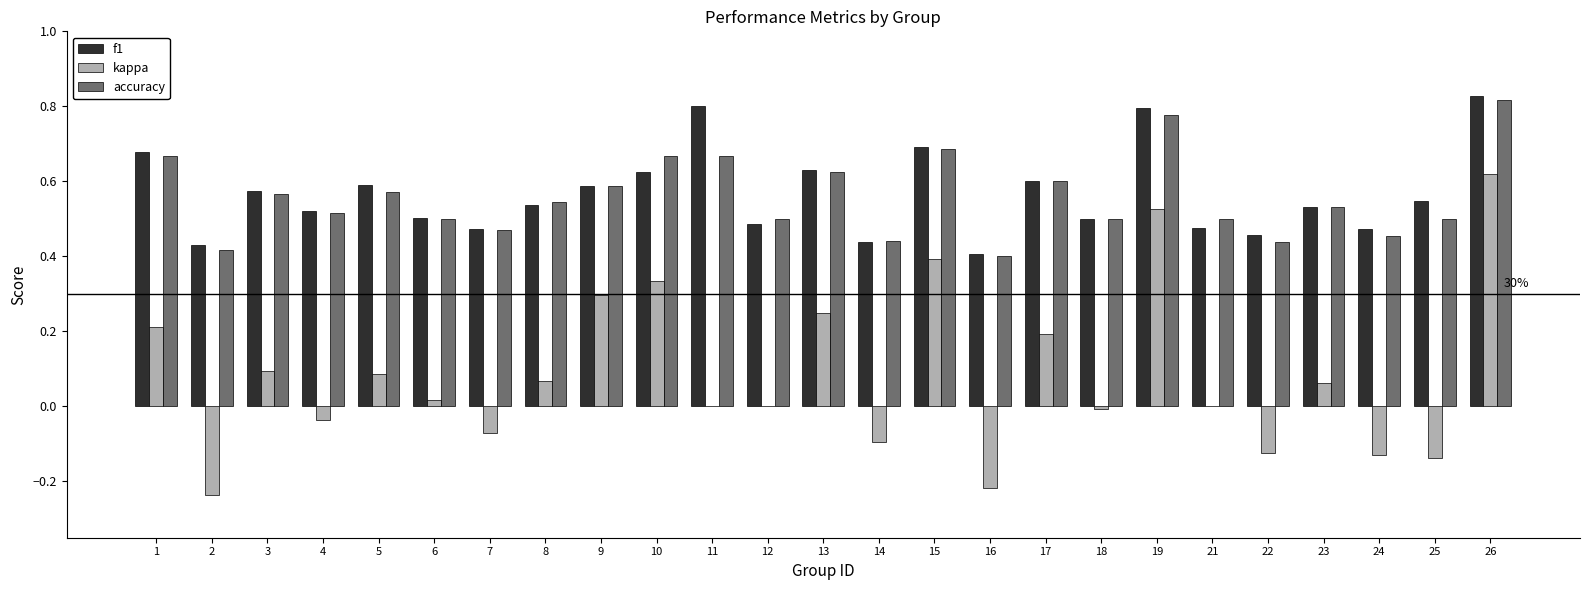

Which category has the highest value in the kappa series?

26